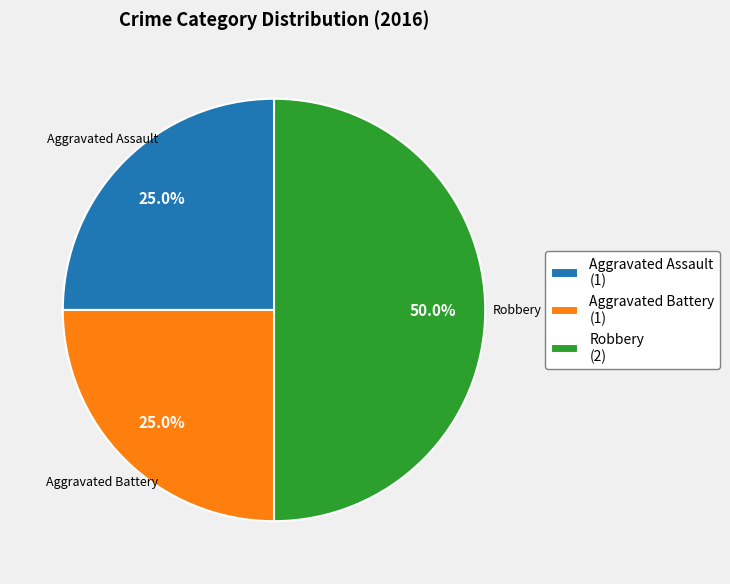

To the nearest percent, what portion does Aggravated Assault represent?

25%